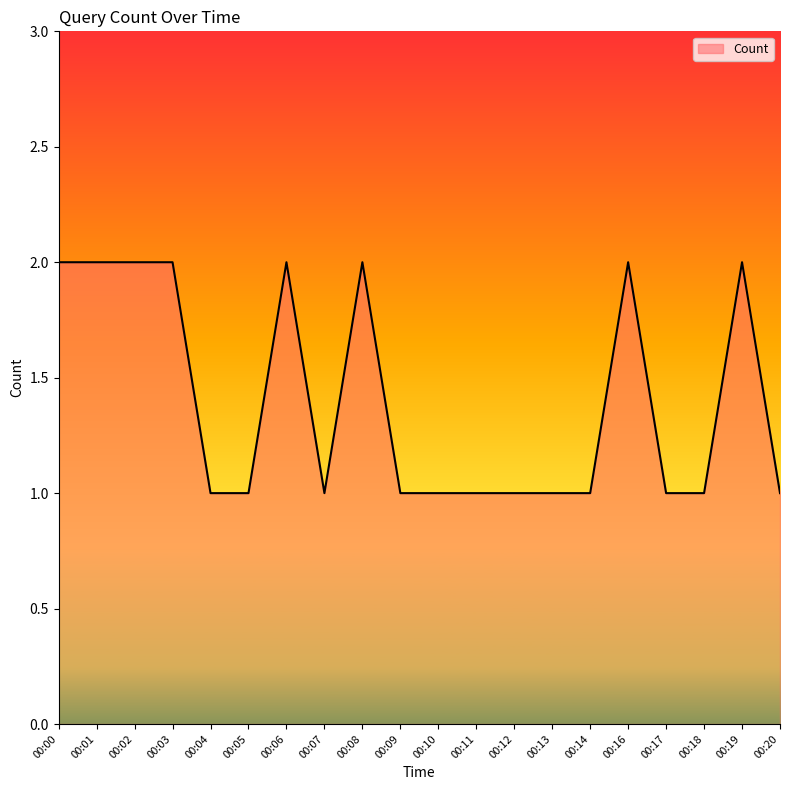

How many lines are shown in the chart?

1